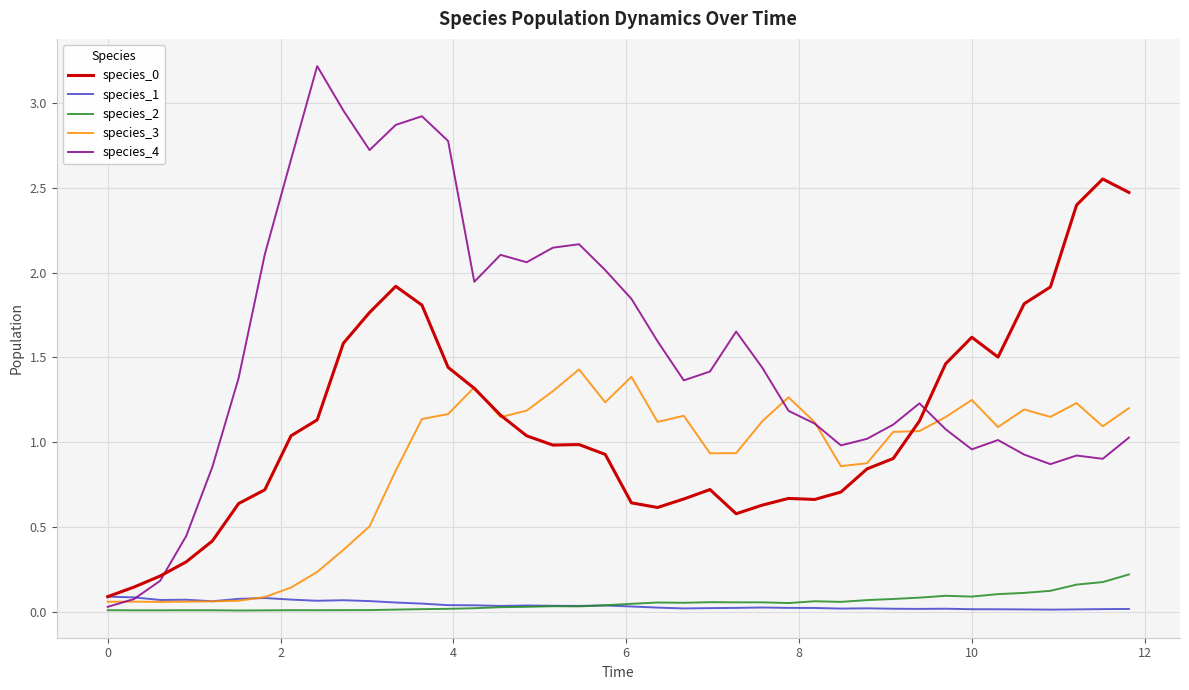

Which series has the largest total across all categories?

species_4